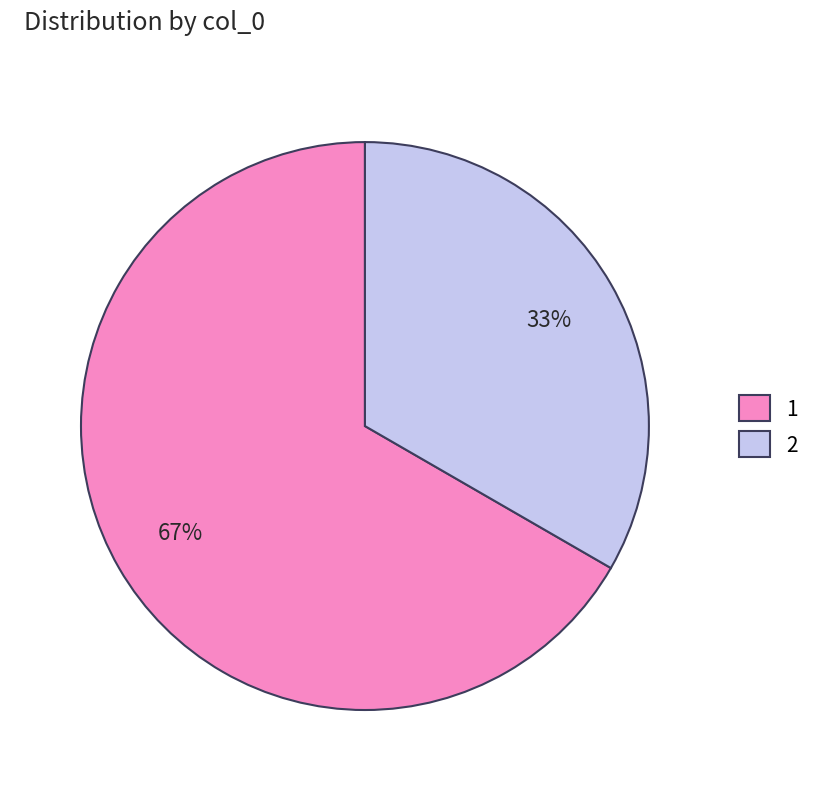

Rank the categories by value from lowest to highest.

2, 1